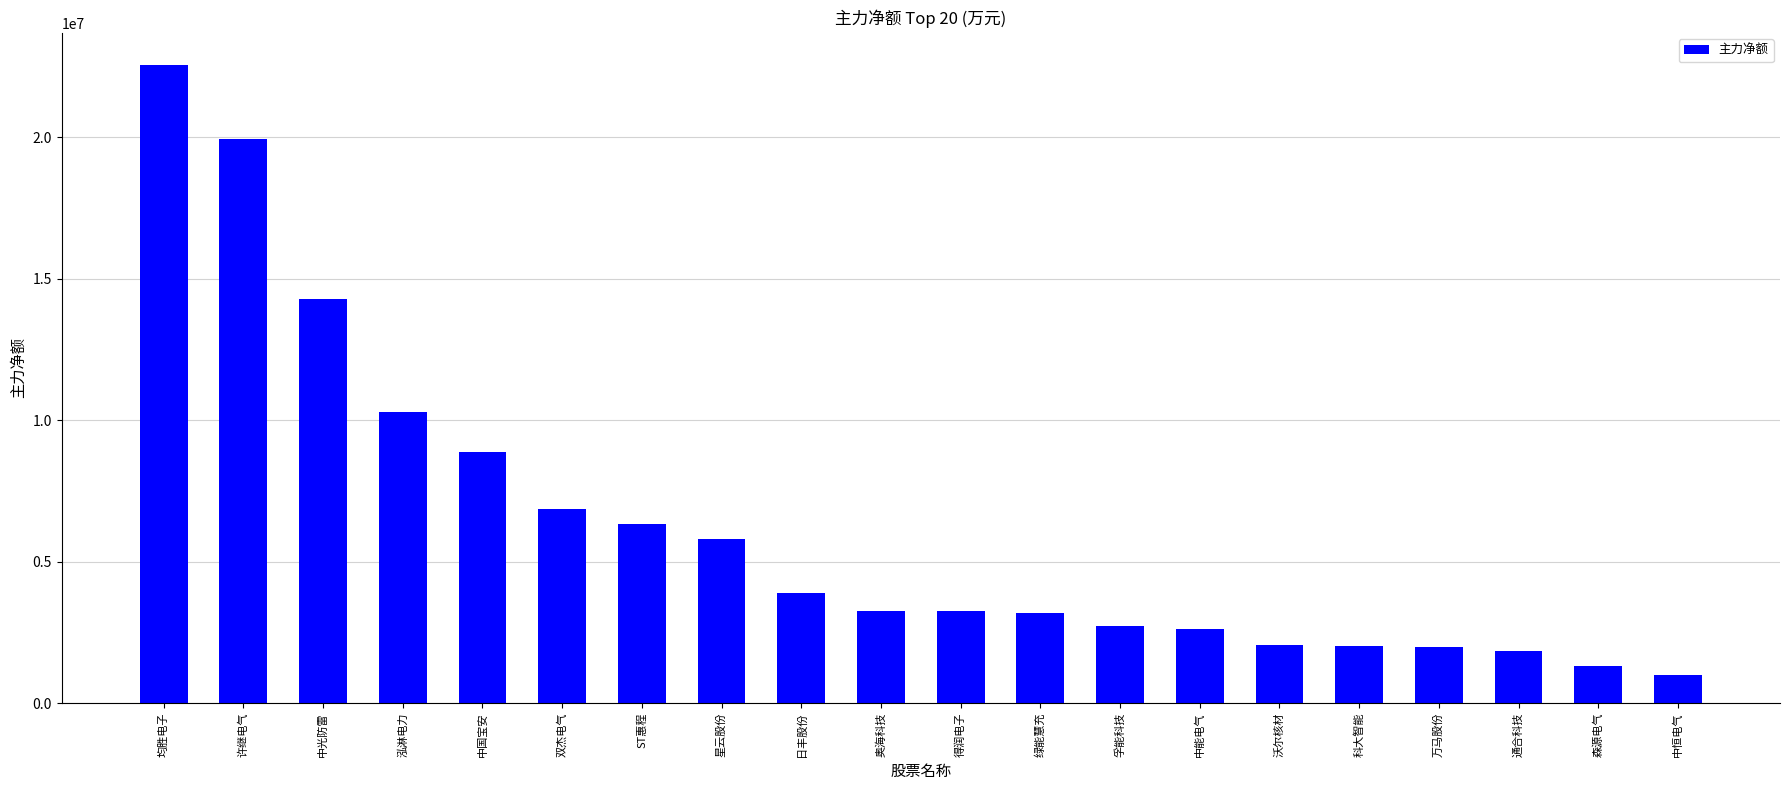

Is it true that the value at 中国宝安 is 8880727?

True